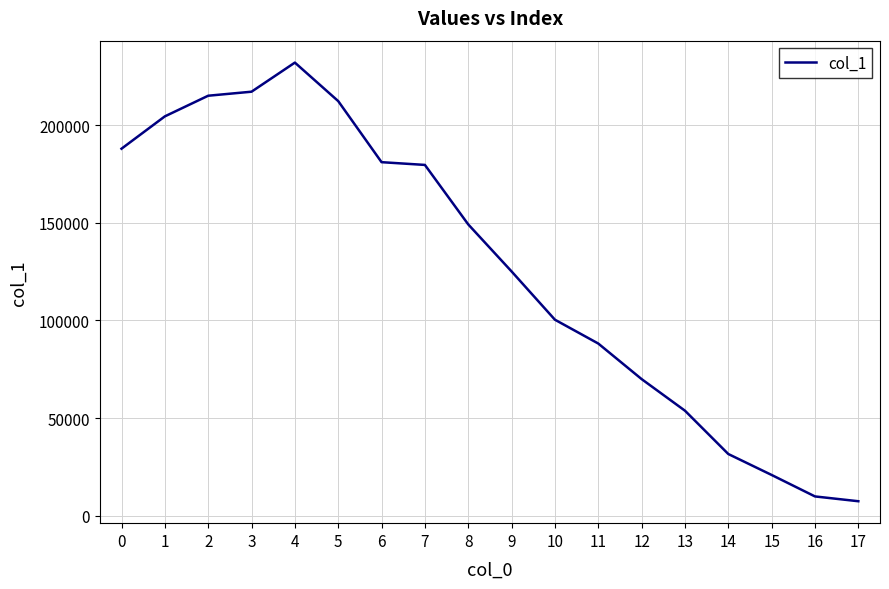

The chart shows a value of 84458 at 13. True or false?

False